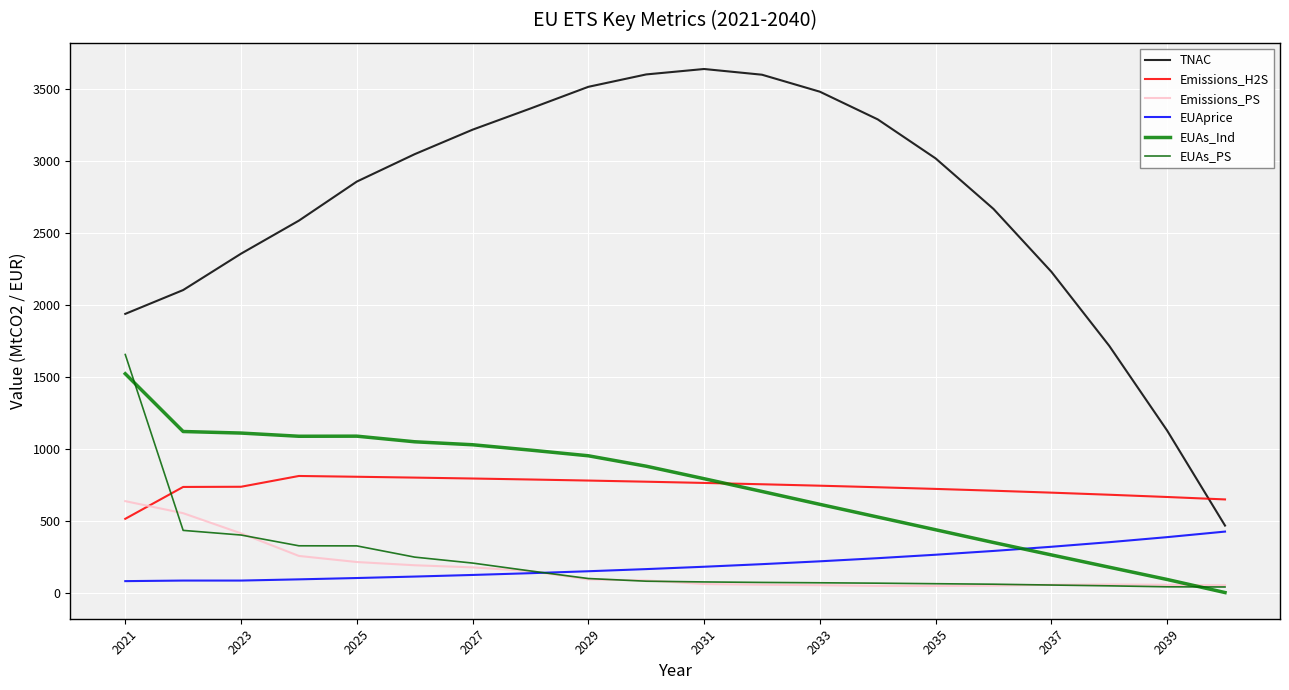

Does the chart have visible grid lines?

Yes